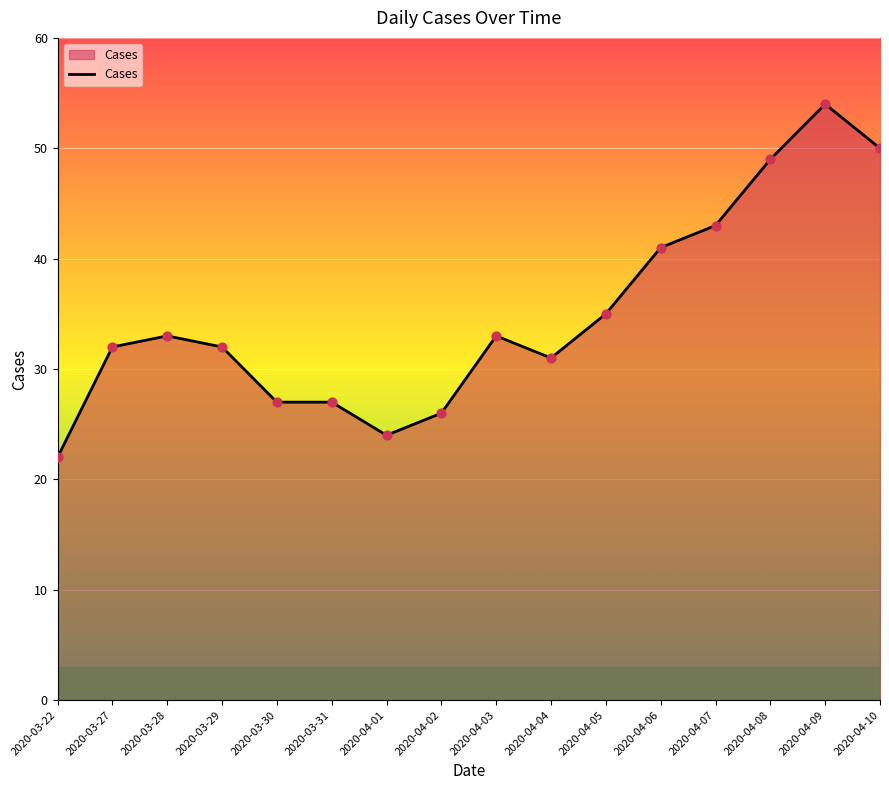

What is the ratio of the value at 2020-04-07 to the value at 2020-03-29?

1.3